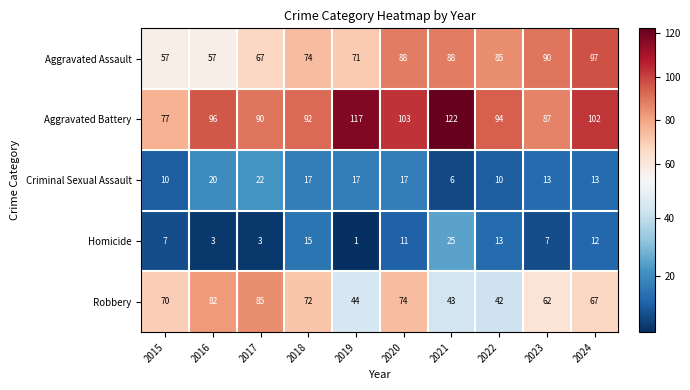

The Robbery series shows 38 at 2018. True or false?

False